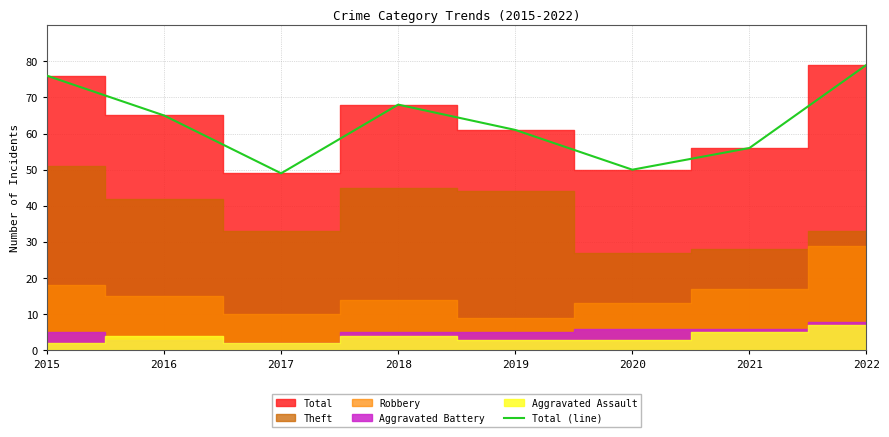

Reading left to right, what are all the values shown in this chart?

76	65	49	68	61	50	56	79